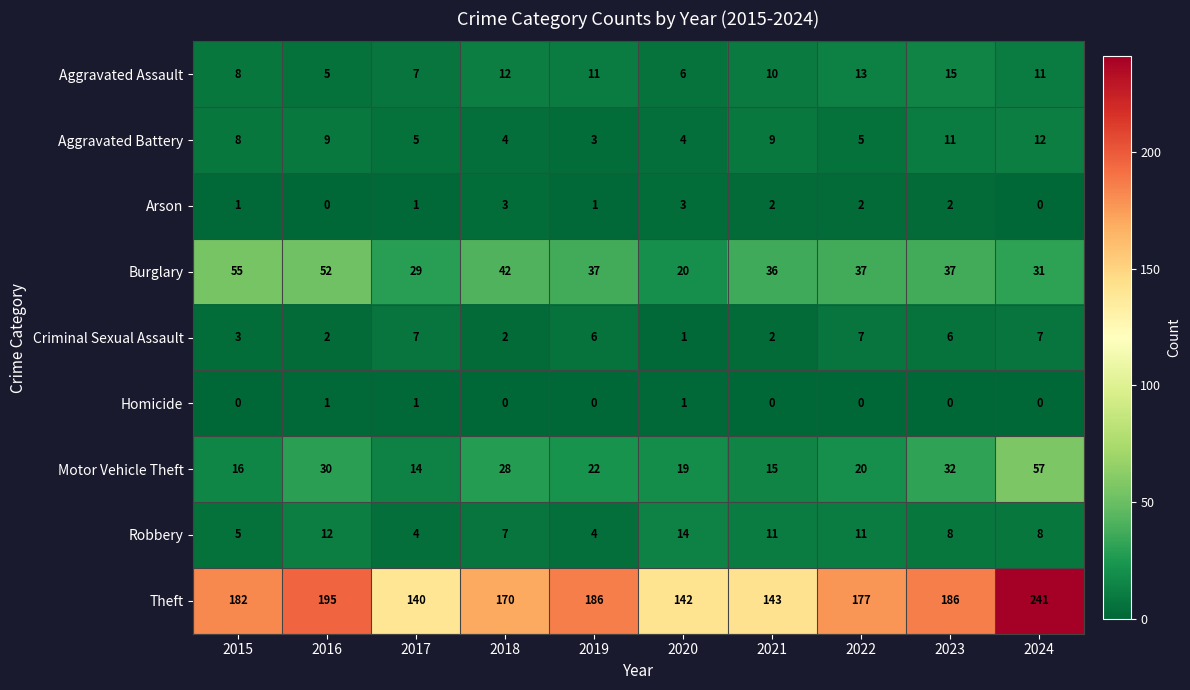

What is the difference between the highest and lowest values at 2018?

170